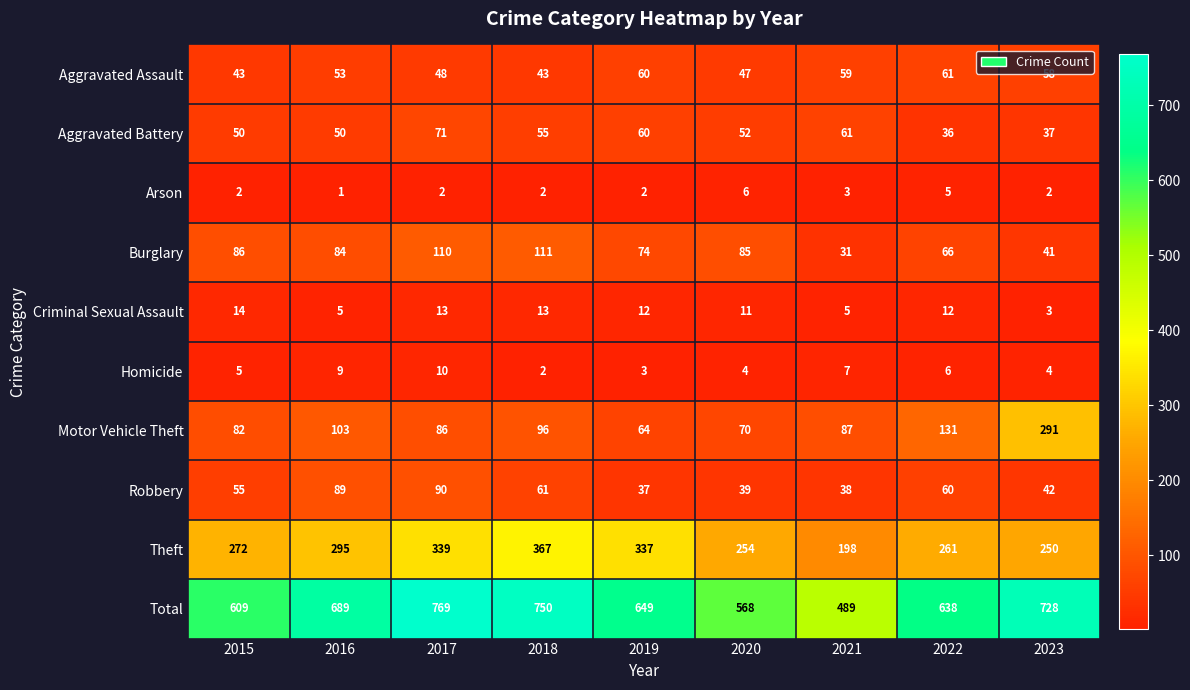

What is the difference between the second highest and second lowest values in the Homicide series?

6